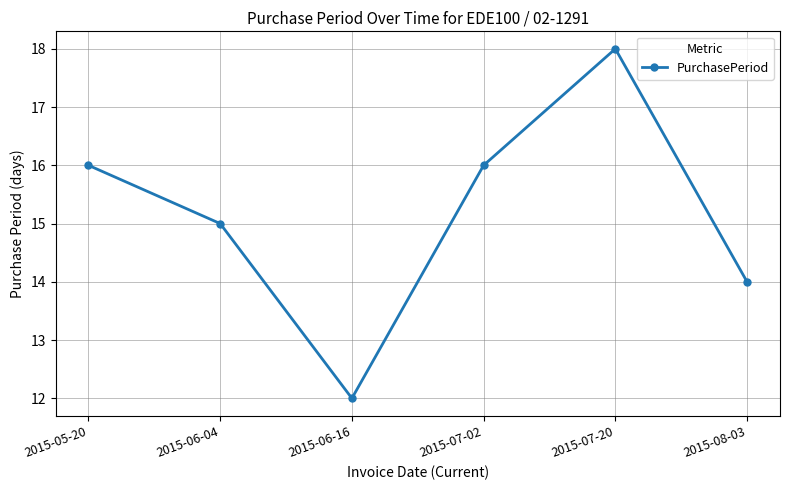

Where is the data nearest to the value 15?

2015-06-04